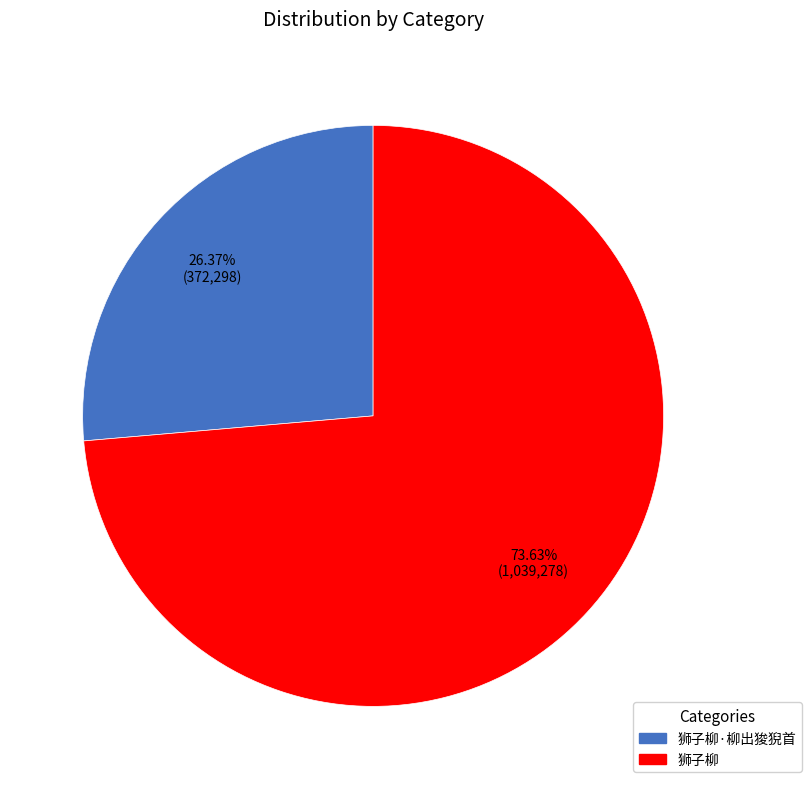

Combined, do 狮子柳·柳出狻猊首 and 狮子柳 account for over 50%?

Yes